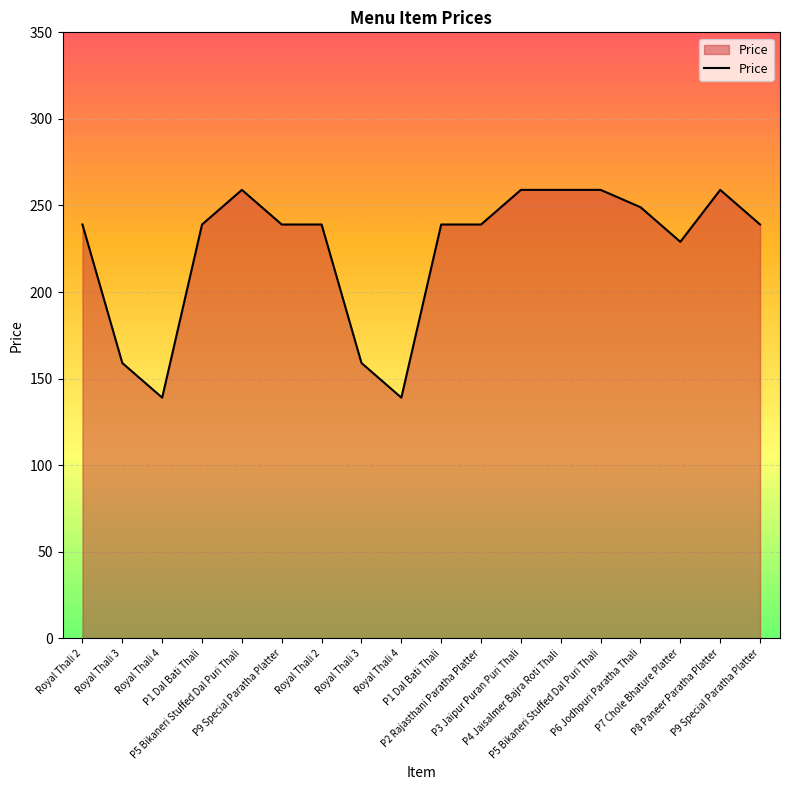

What is the ratio of the value at Royal Thali 2 to the value at P9 Special Paratha Platter?

1.0